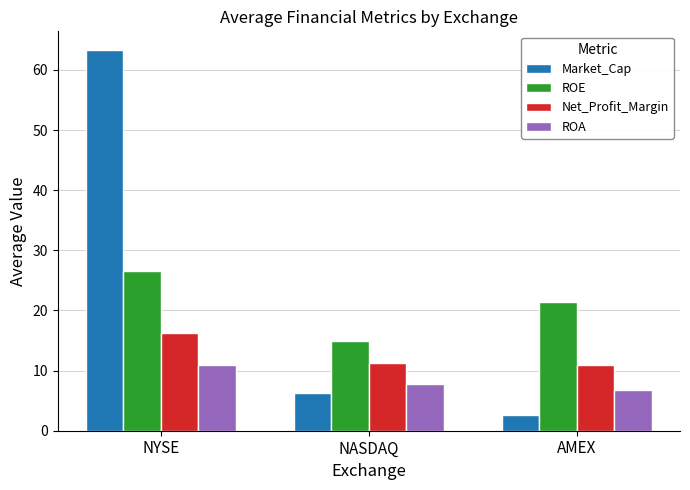

Is it true that ROE equals 9.6 at NASDAQ?

False